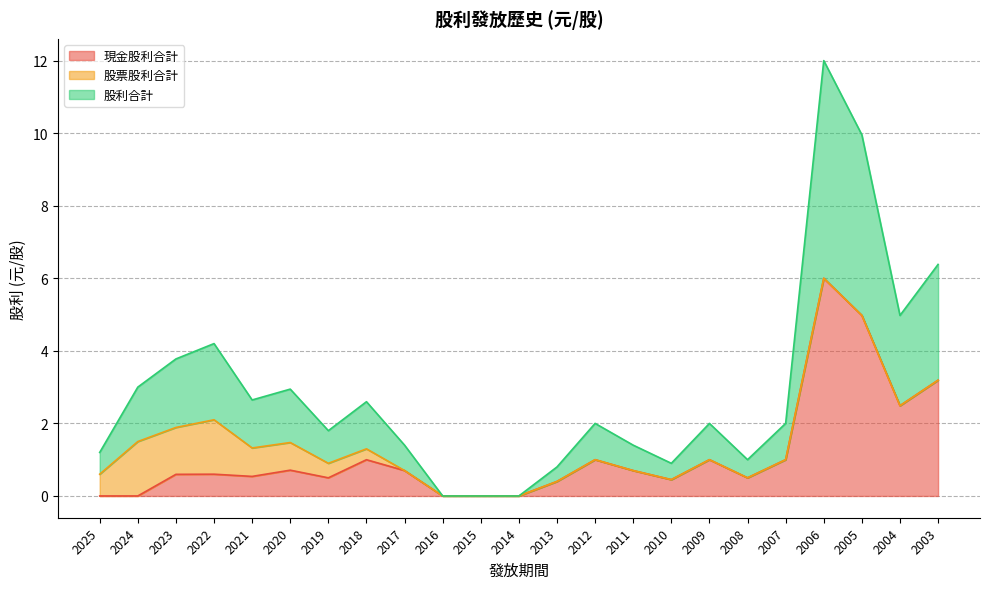

What is the approximate value of 股利合計 at 2005?

5.0